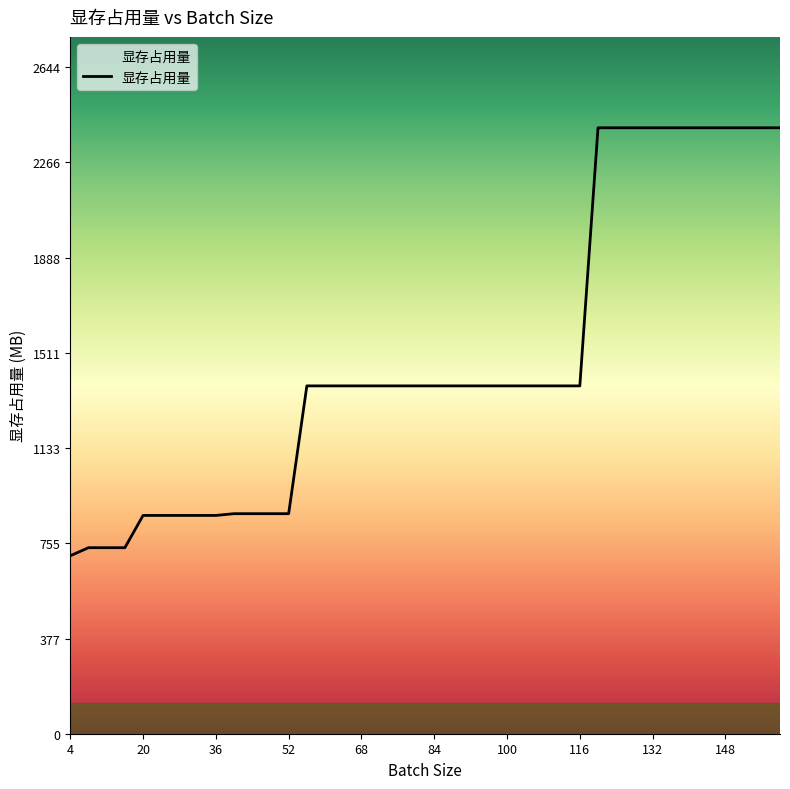

What is the greatest value displayed?

2404